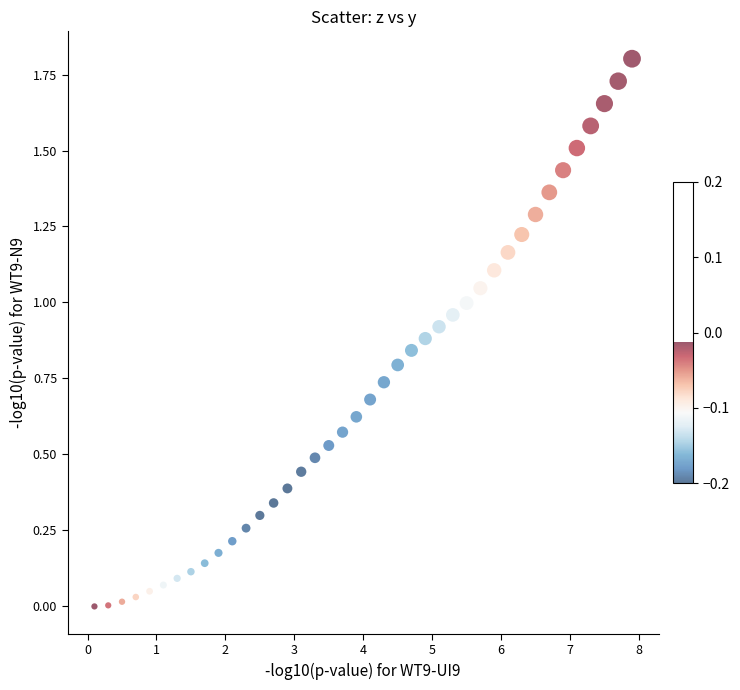

What is the range of X values (max minus min)?

7.8